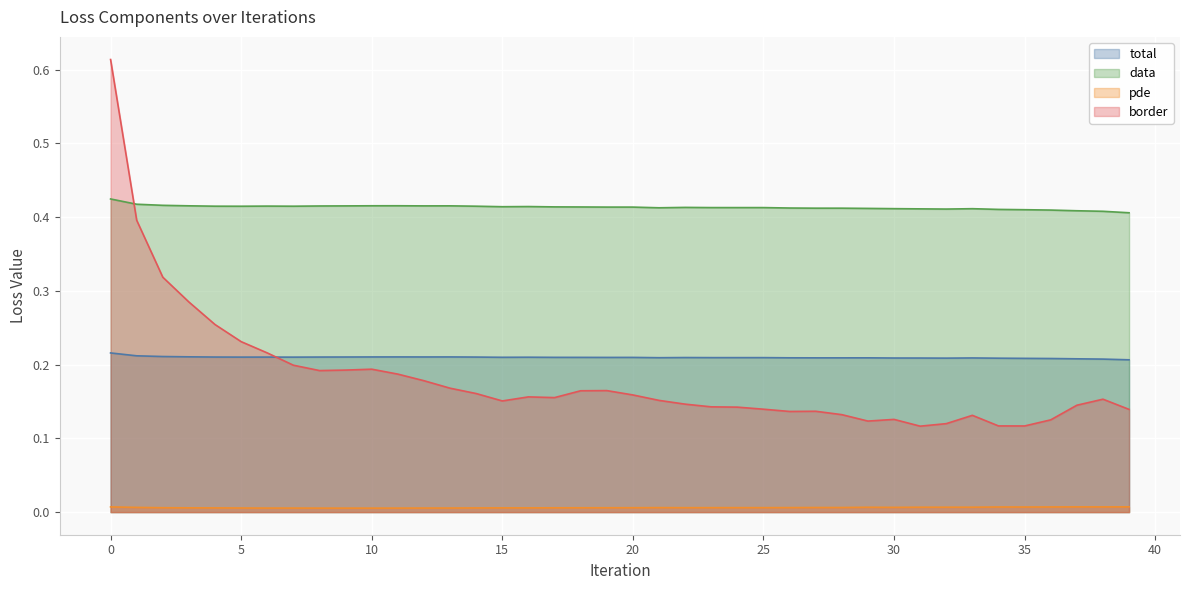

Reading left to right, transcribe all the data shown in this chart.

total: 0=0.2	1=0.2	2=0.2	3=0.2	4=0.2	5=0.2	6=0.2	7=0.2	8=0.2	9=0.2	10=0.2	11=0.2	12=0.2	13=0.2	14=0.2	15=0.2	16=0.2	17=0.2	18=0.2	19=0.2	20=0.2	21=0.2	22=0.2	23=0.2	24=0.2	25=0.2	26=0.2	27=0.2	28=0.2	29=0.2	30=0.2	31=0.2	32=0.2	33=0.2	34=0.2	35=0.2	36=0.2	37=0.2	38=0.2	39=0.2
data: 0=0.4	1=0.4	2=0.4	3=0.4	4=0.4	5=0.4	6=0.4	7=0.4	8=0.4	9=0.4	10=0.4	11=0.4	12=0.4	13=0.4	14=0.4	15=0.4	16=0.4	17=0.4	18=0.4	19=0.4	20=0.4	21=0.4	22=0.4	23=0.4	24=0.4	25=0.4	26=0.4	27=0.4	28=0.4	29=0.4	30=0.4	31=0.4	32=0.4	33=0.4	34=0.4	35=0.4	36=0.4	37=0.4	38=0.4	39=0.4
pde: 0=0.0	1=0.0	2=0.0	3=0.0	4=0.0	5=0.0	6=0.0	7=0.0	8=0.0	9=0.0	10=0.0	11=0.0	12=0.0	13=0.0	14=0.0	15=0.0	16=0.0	17=0.0	18=0.0	19=0.0	20=0.0	21=0.0	22=0.0	23=0.0	24=0.0	25=0.0	26=0.0	27=0.0	28=0.0	29=0.0	30=0.0	31=0.0	32=0.0	33=0.0	34=0.0	35=0.0	36=0.0	37=0.0	38=0.0	39=0.0
border: 0=0.6	1=0.4	2=0.3	3=0.3	4=0.3	5=0.2	6=0.2	7=0.2	8=0.2	9=0.2	10=0.2	11=0.2	12=0.2	13=0.2	14=0.2	15=0.2	16=0.2	17=0.2	18=0.2	19=0.2	20=0.2	21=0.2	22=0.1	23=0.1	24=0.1	25=0.1	26=0.1	27=0.1	28=0.1	29=0.1	30=0.1	31=0.1	32=0.1	33=0.1	34=0.1	35=0.1	36=0.1	37=0.1	38=0.2	39=0.1